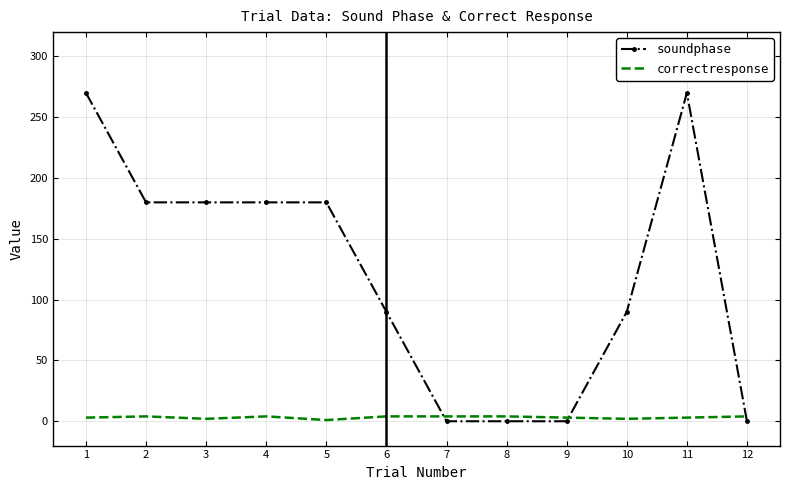

Between 4 and 11, which series saw the biggest shift?

soundphase